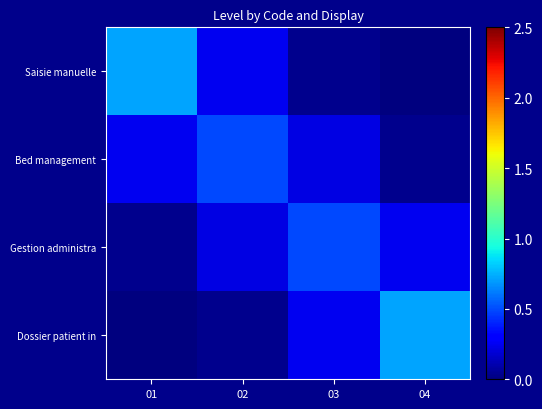

At which category is the sum across all series the highest?

02